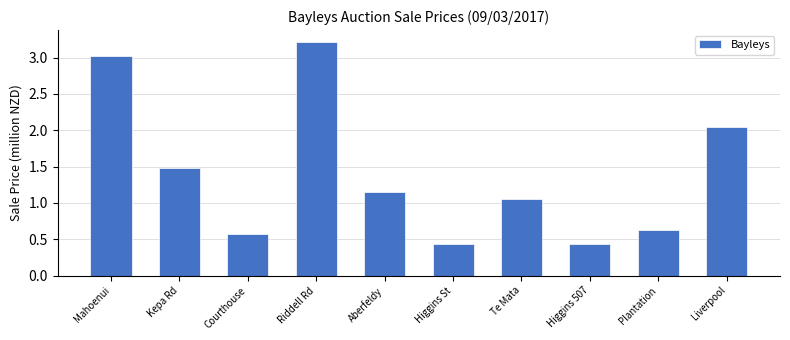

What is the sum of all values?

14.0